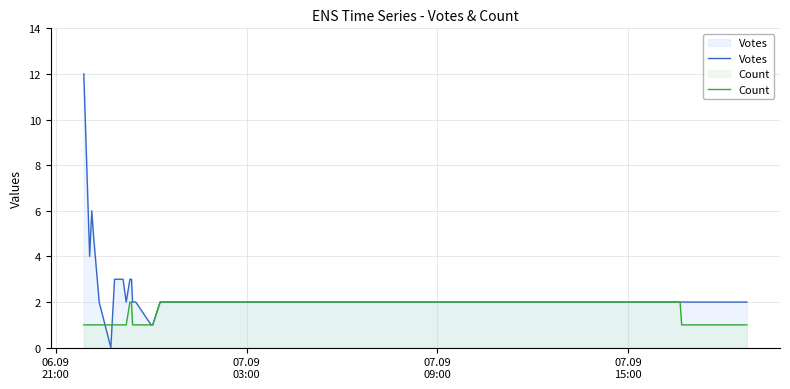

What are all the series names shown in the legend?

Votes, Count